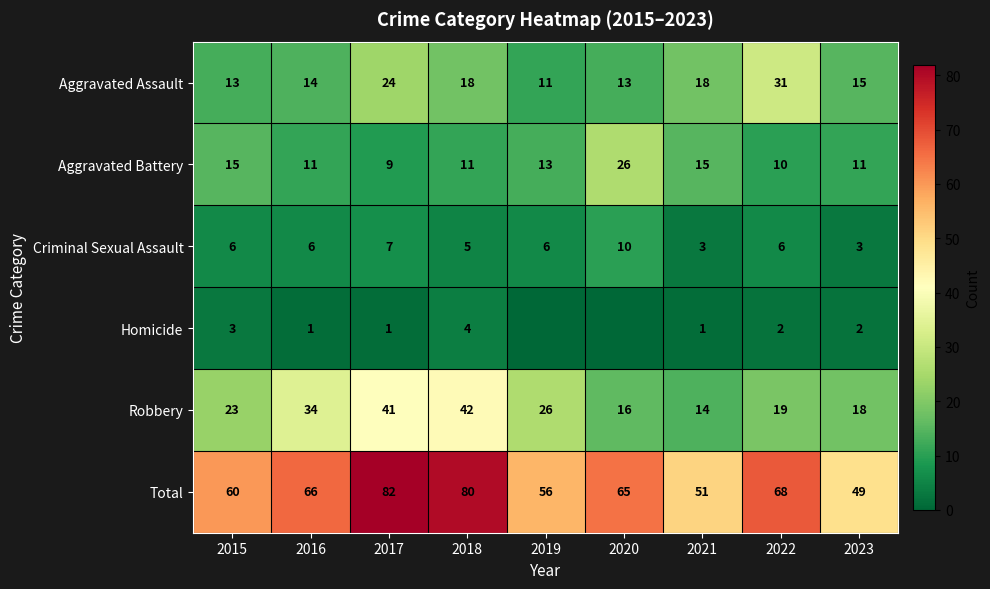

The value of Total at 2023 is 49. True or false?

True